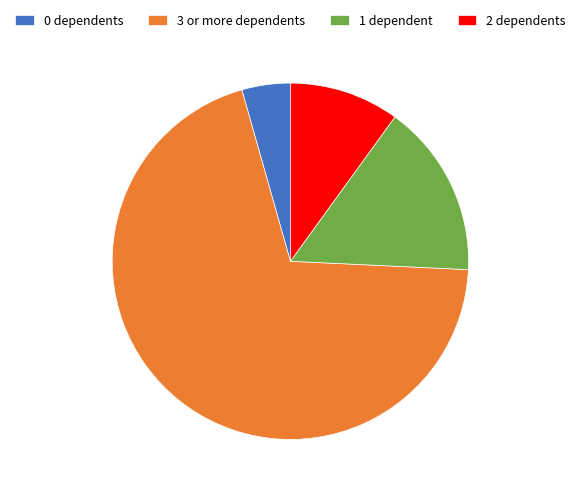

Between 2 dependents and 3 or more dependents, which is larger?

3 or more dependents